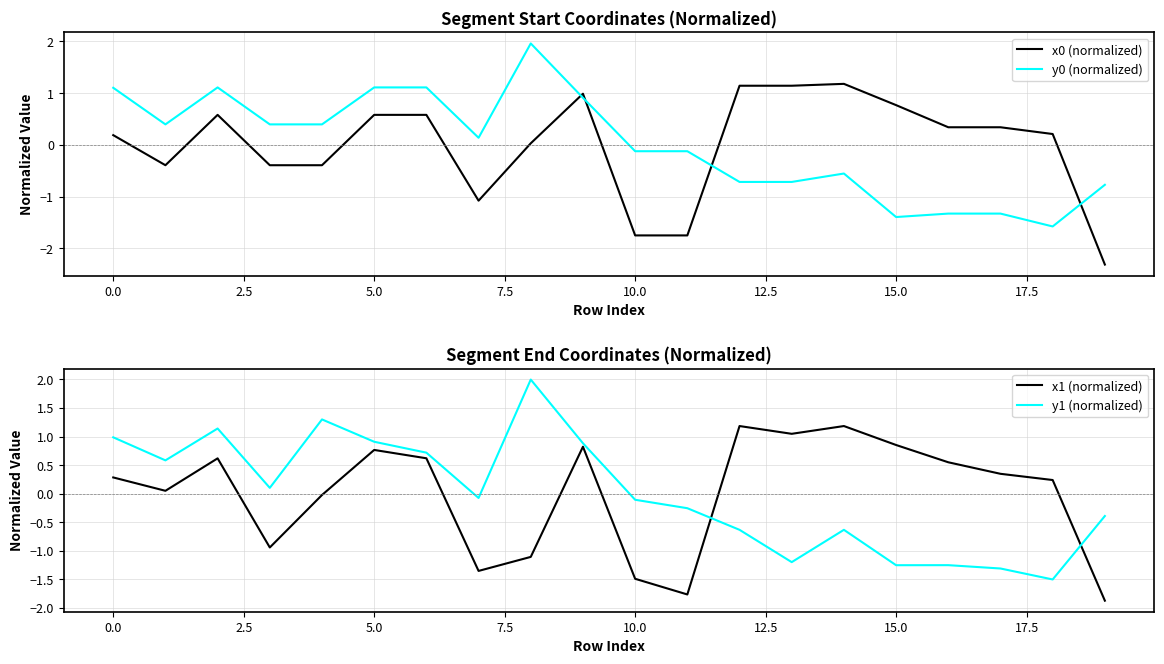

True or false: x0 (normalized) and y0 (normalized) cross at least once.

True